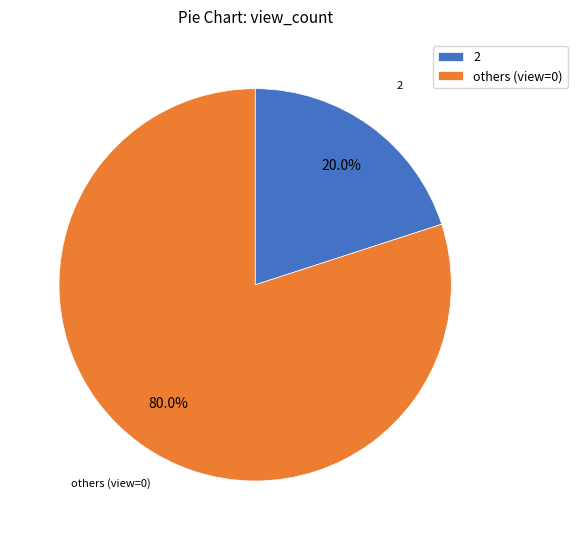

Which slice represents more than half of the pie?

others (view=0)